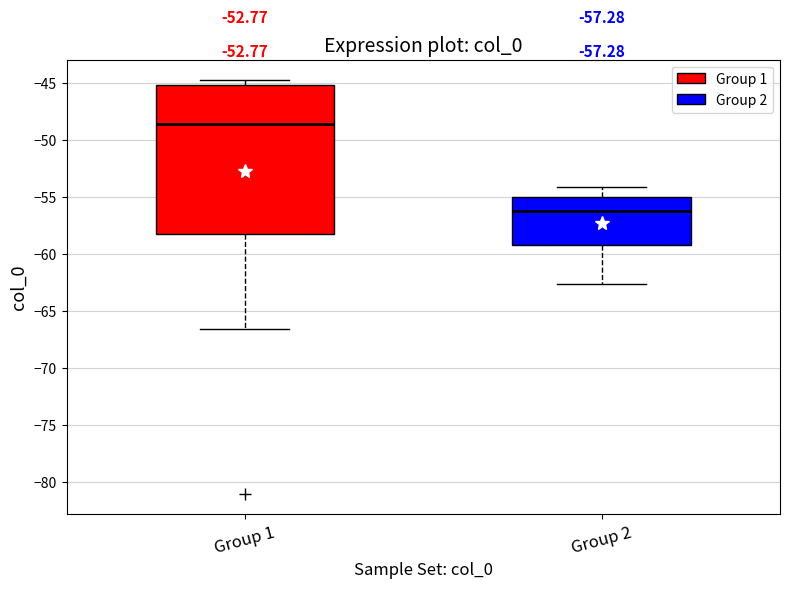

Reading left to right, read every box against the y-axis: the position of its median line, the range the box covers, and the ends of its whiskers. The values are not printed on the chart, so give them approximately, as read against the axis.

Group 1: median -48.5, box -58.5 to -45.0, whiskers -66.5 to -45.0 (just above the box's upper edge)
Group 2: median -56.0, box -59.0 to -55.0, whiskers -62.5 to -54.0